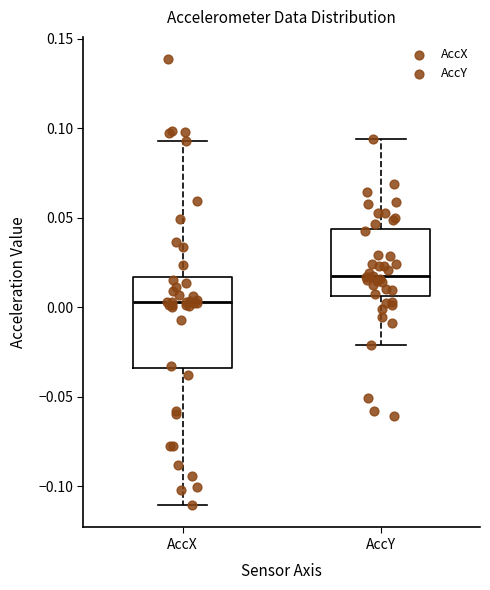

Which box is the tallest, from its lower edge to its upper edge?

AccX